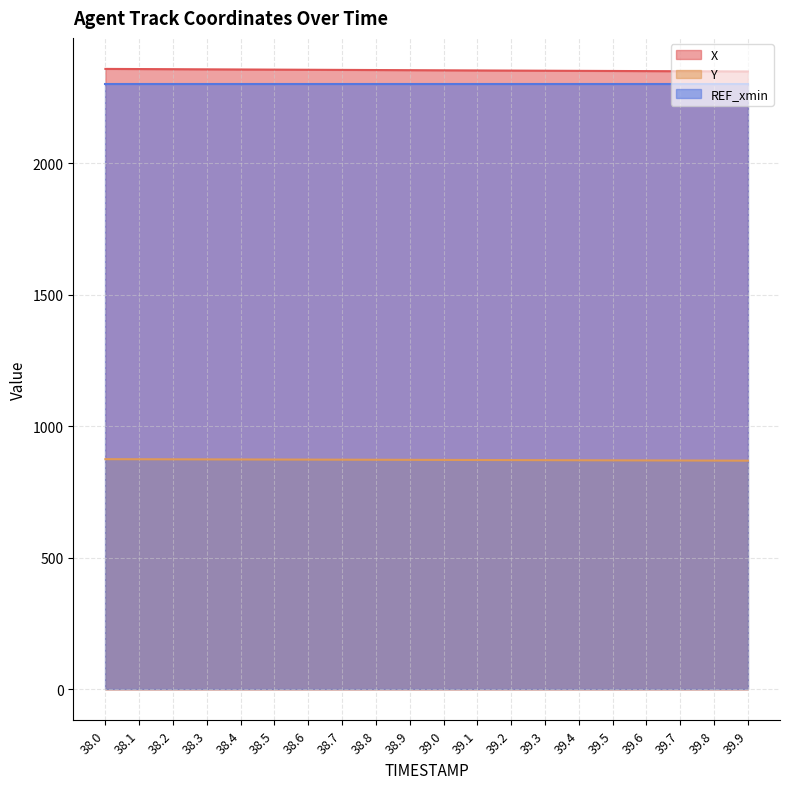

True or false: X has more than 1 points higher than both neighbors.

False